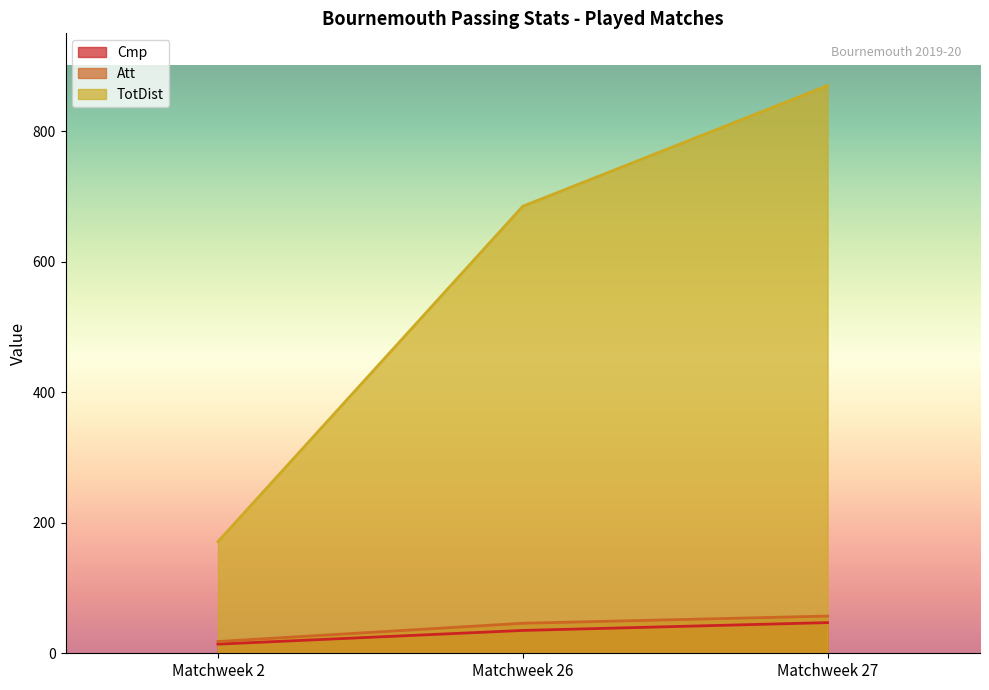

Which has a higher value, Matchweek 26 or Matchweek 2?

Matchweek 26